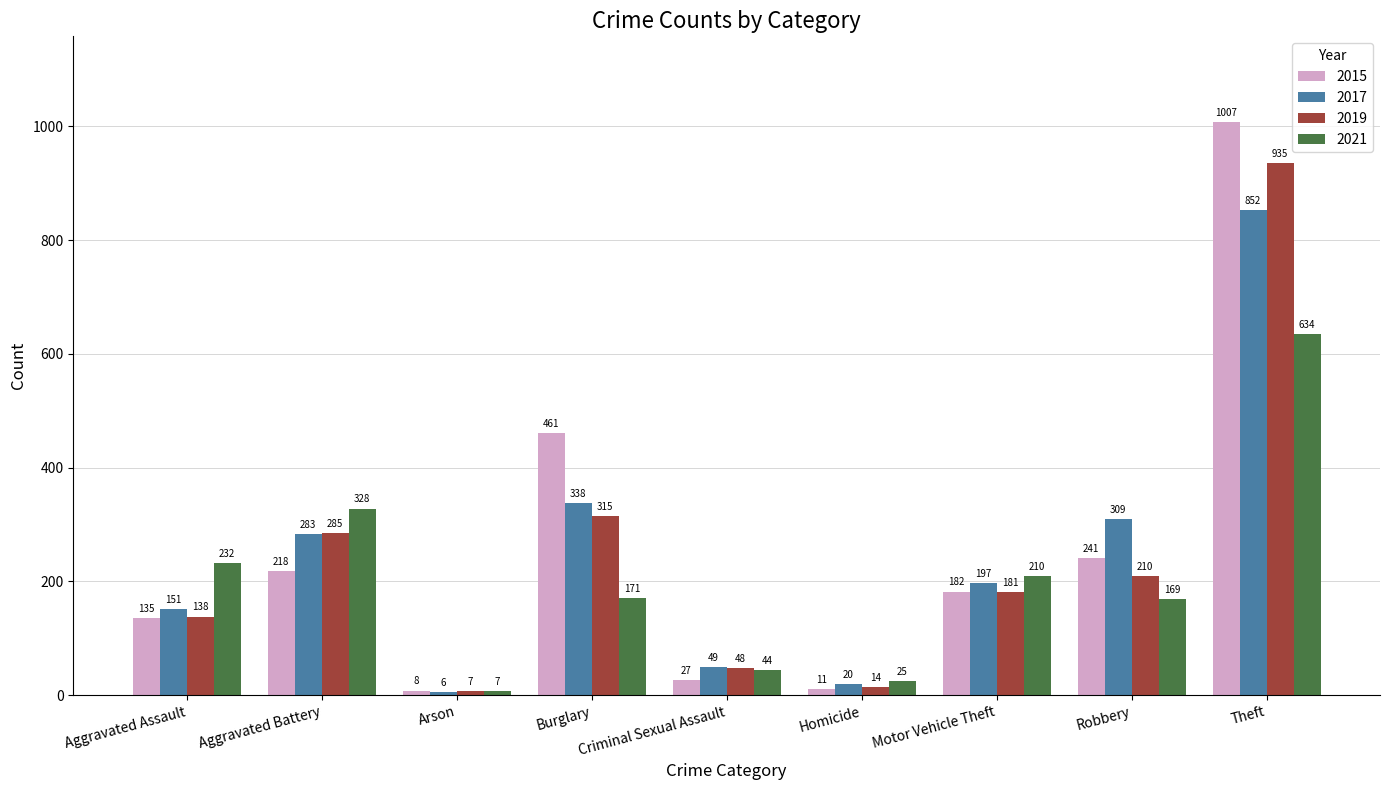

What is the label of the 9th bar from the right?

Aggravated Assault